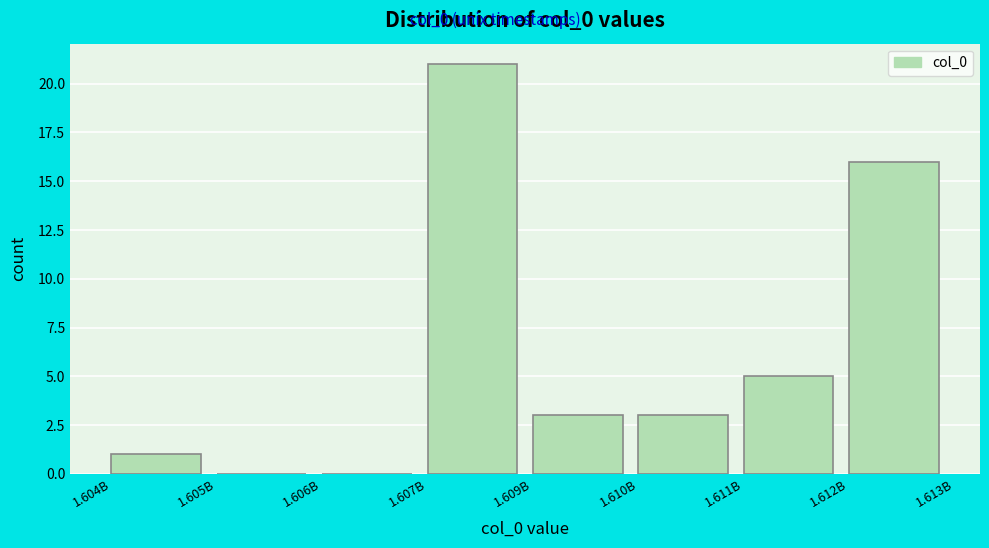

Reading right to left, list all the values displayed in this chart.

1.612B=16	1.611B=5	1.610B=3	1.609B=3	1.607B=21	1.606B=0	1.605B=0	1.604B=1